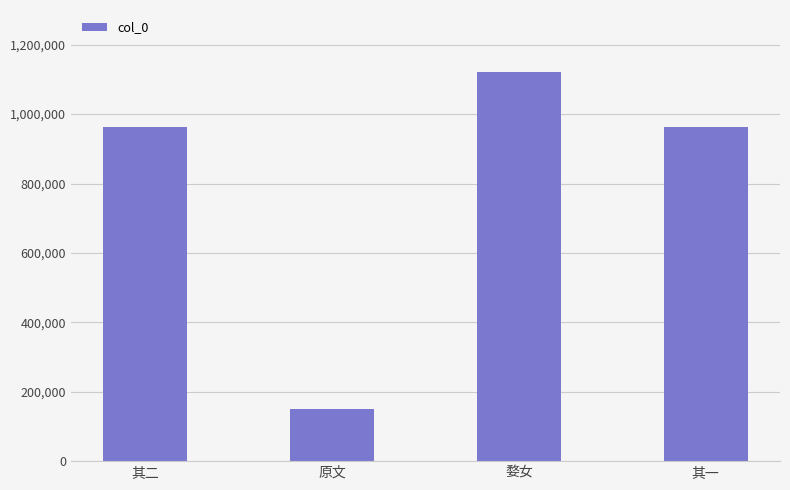

What is the approximate value at 原文?

151209